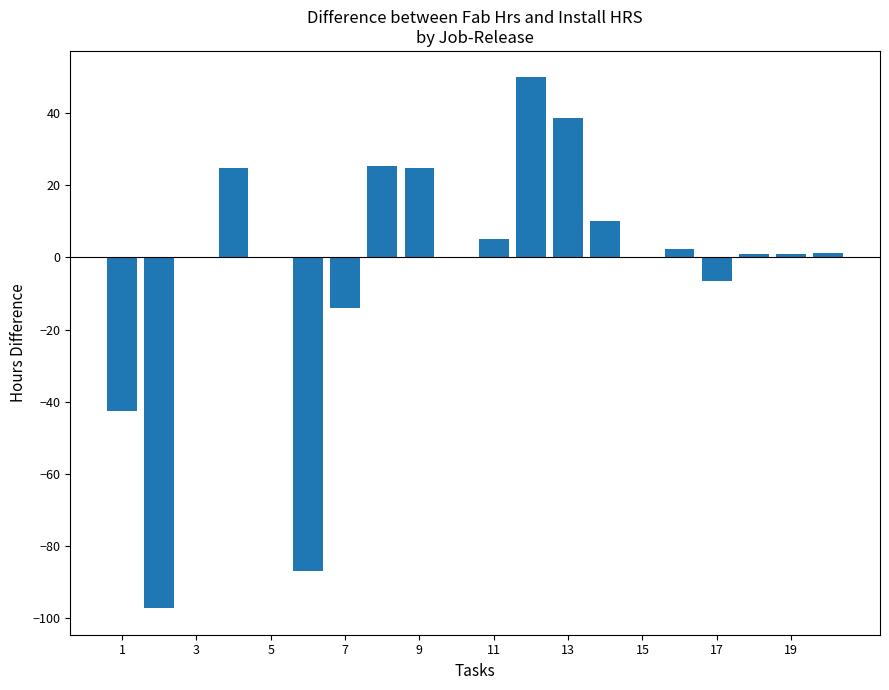

How many categories are shown in the chart?

20